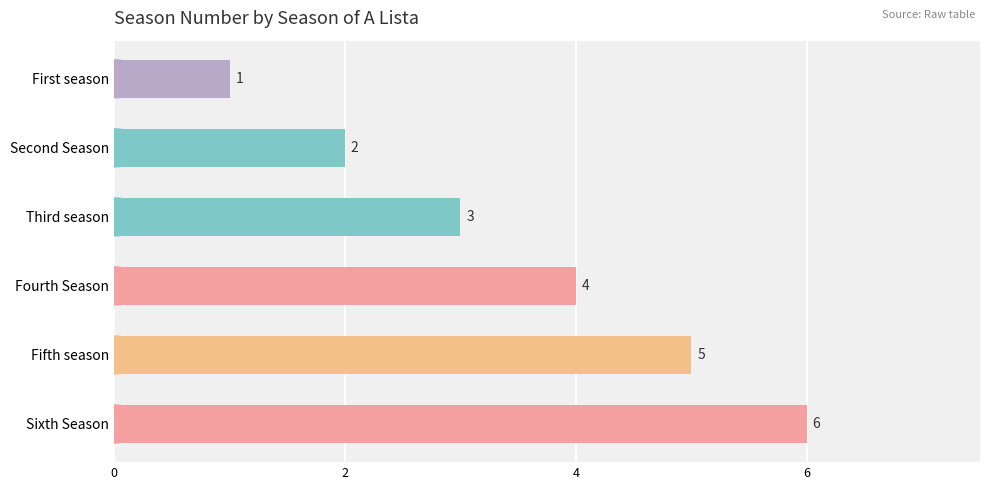

What is the change in value from First season to Fourth Season?

+3